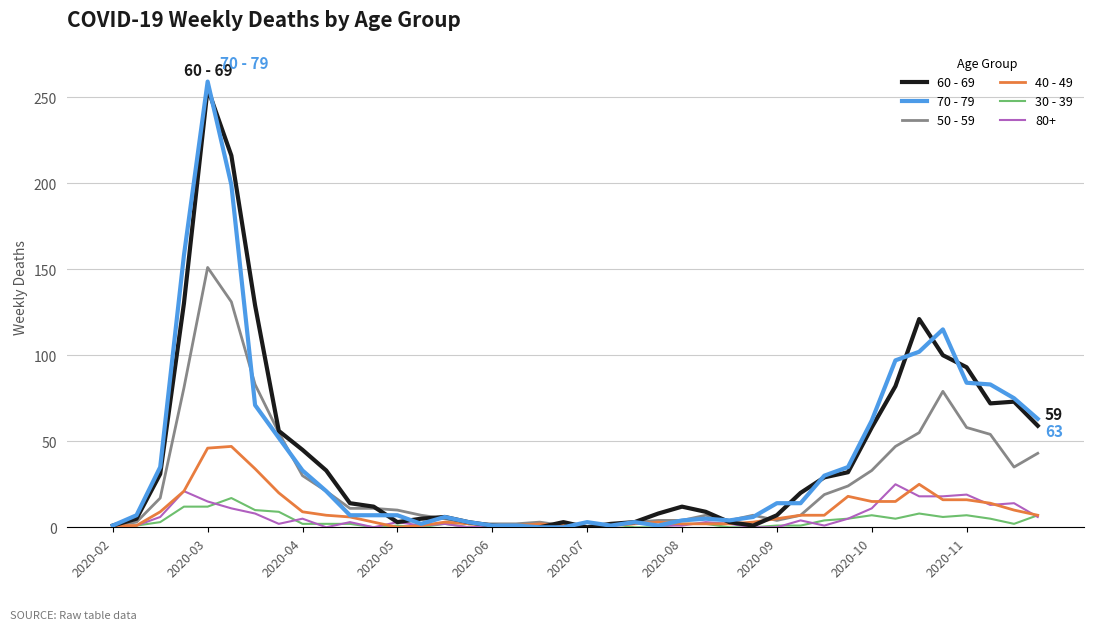

At how many categories does at least one series exceed 164?

2